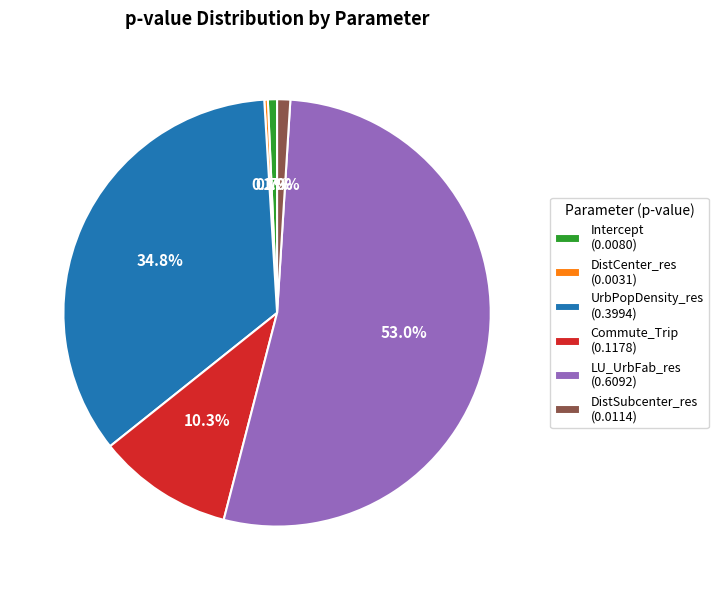

Which has a higher value, UrbPopDensity_res (0.3994) or Commute_Trip (0.1178)?

UrbPopDensity_res (0.3994)